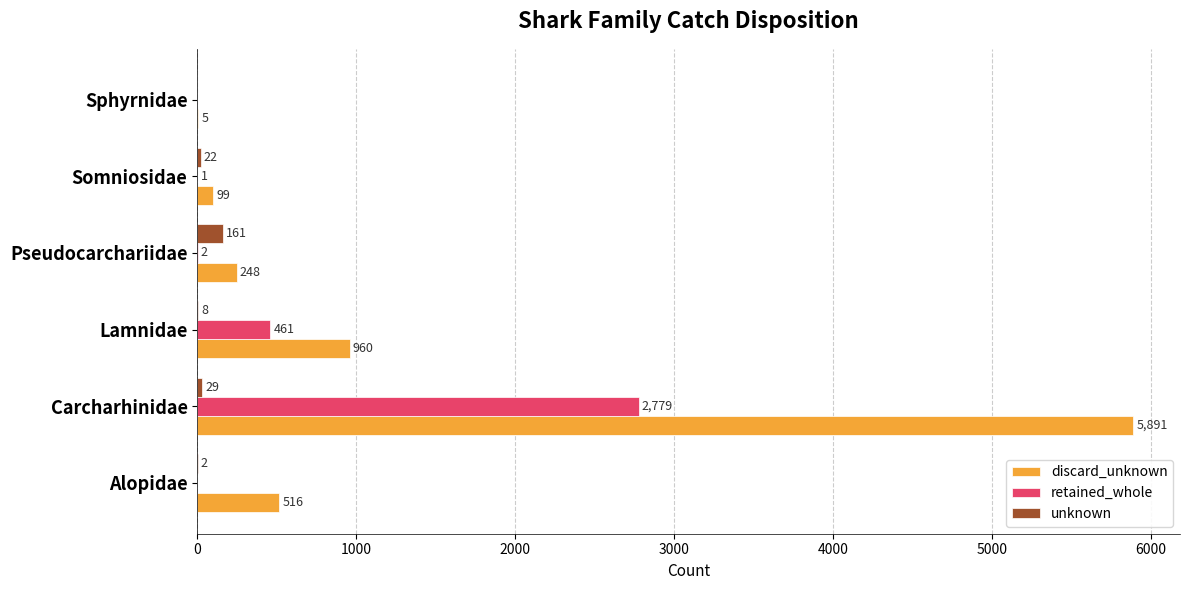

What is the sum of all discard_unknown values?

7719